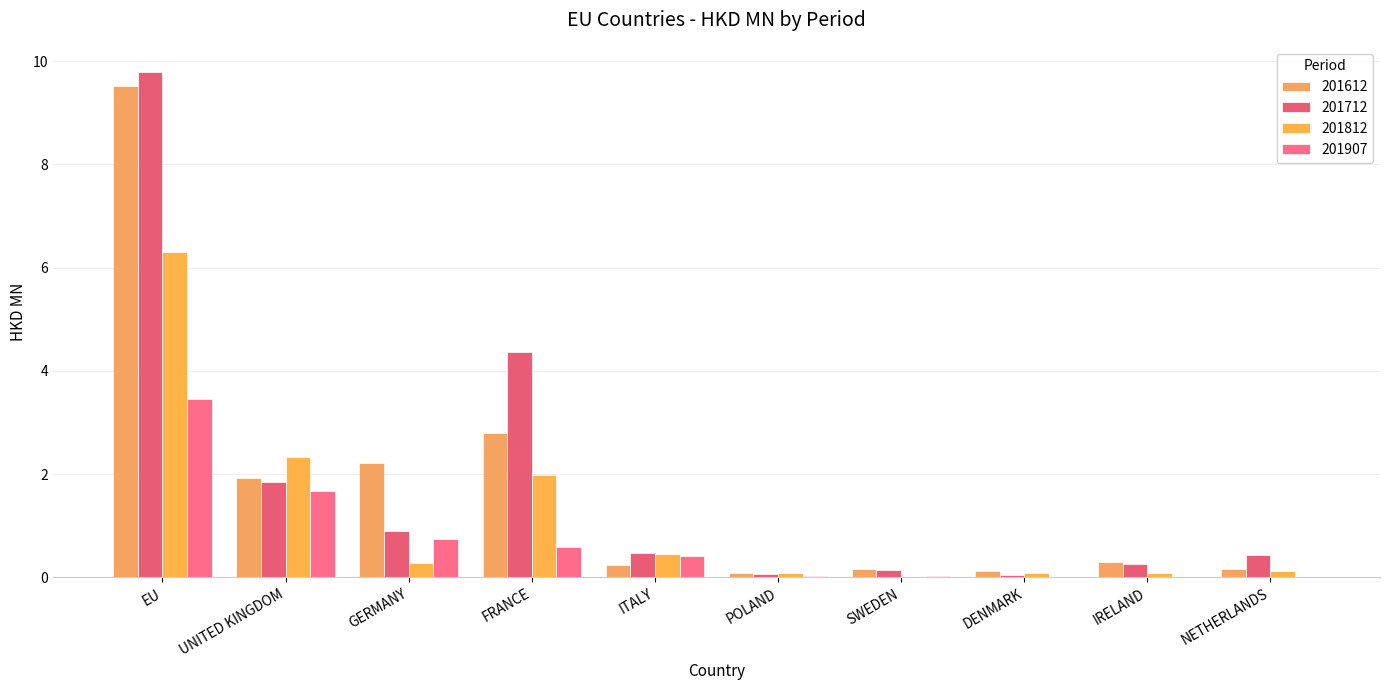

How many data points does each series have?

10